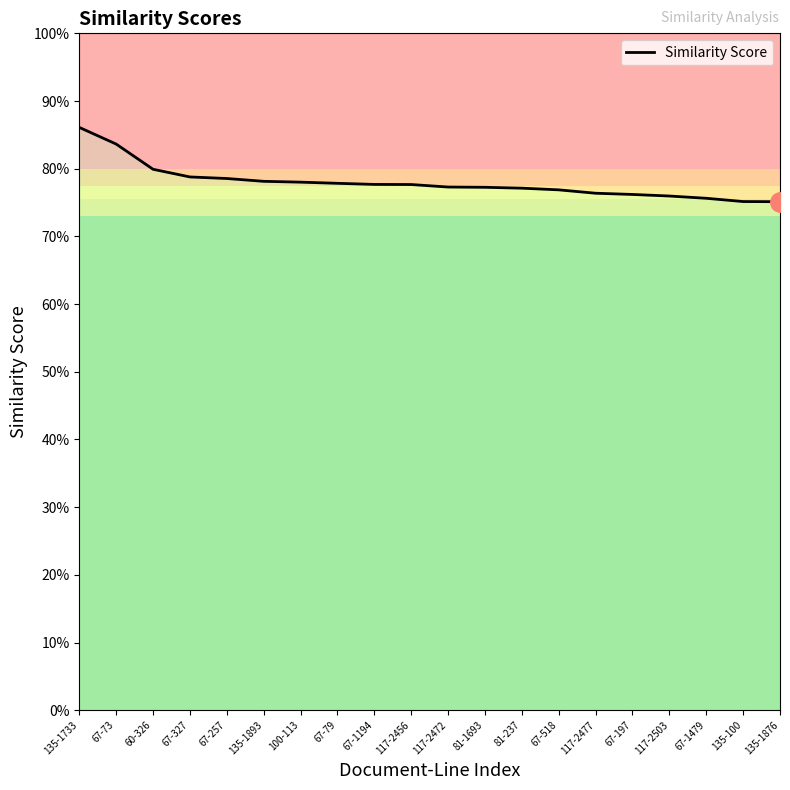

Reading right to left, extract all data points from this chart.

0.8	0.8	0.8	0.8	0.8	0.8	0.8	0.8	0.8	0.8	0.8	0.8	0.8	0.8	0.8	0.8	0.8	0.8	0.8	0.9